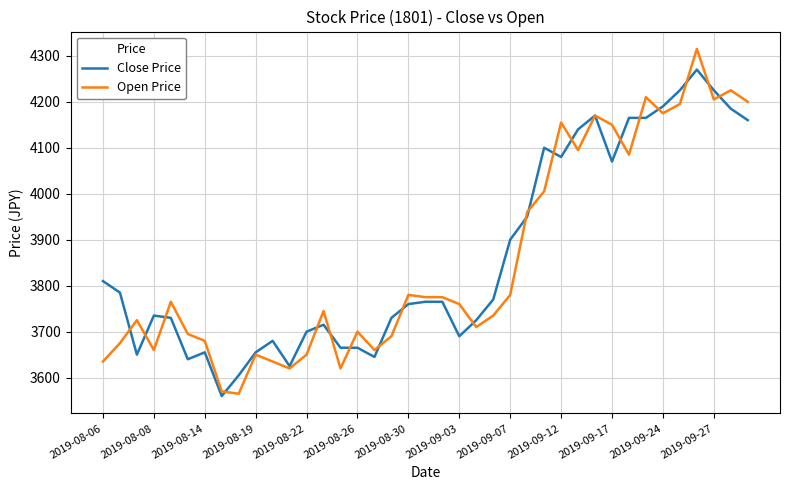

Rank the series by their maximum value, from highest to lowest.

Open Price, Close Price